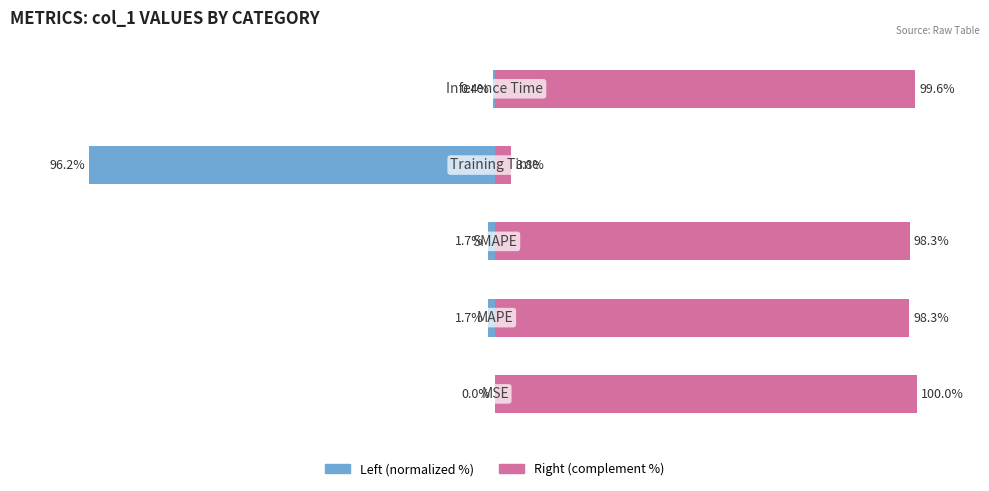

What is the spread (max minus min) of values at 0?

100.0